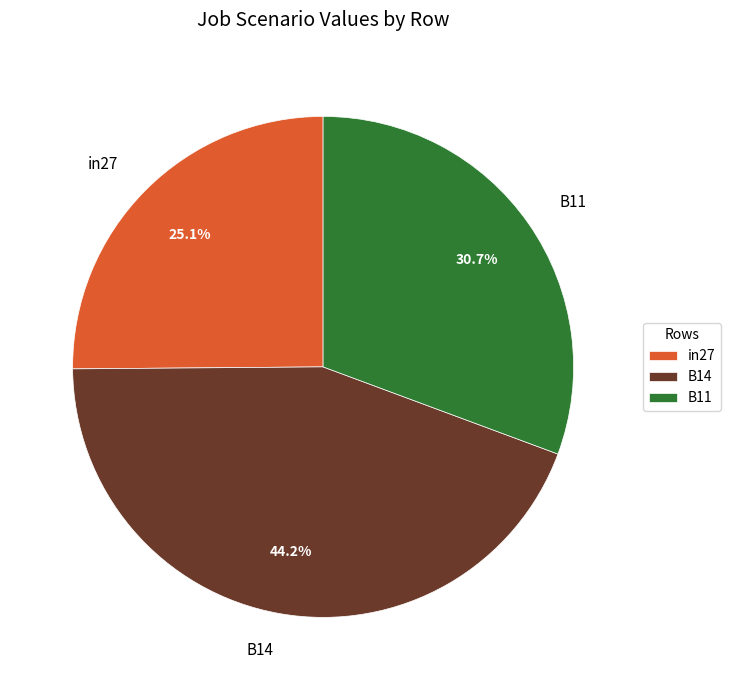

Which slice is the largest?

B14